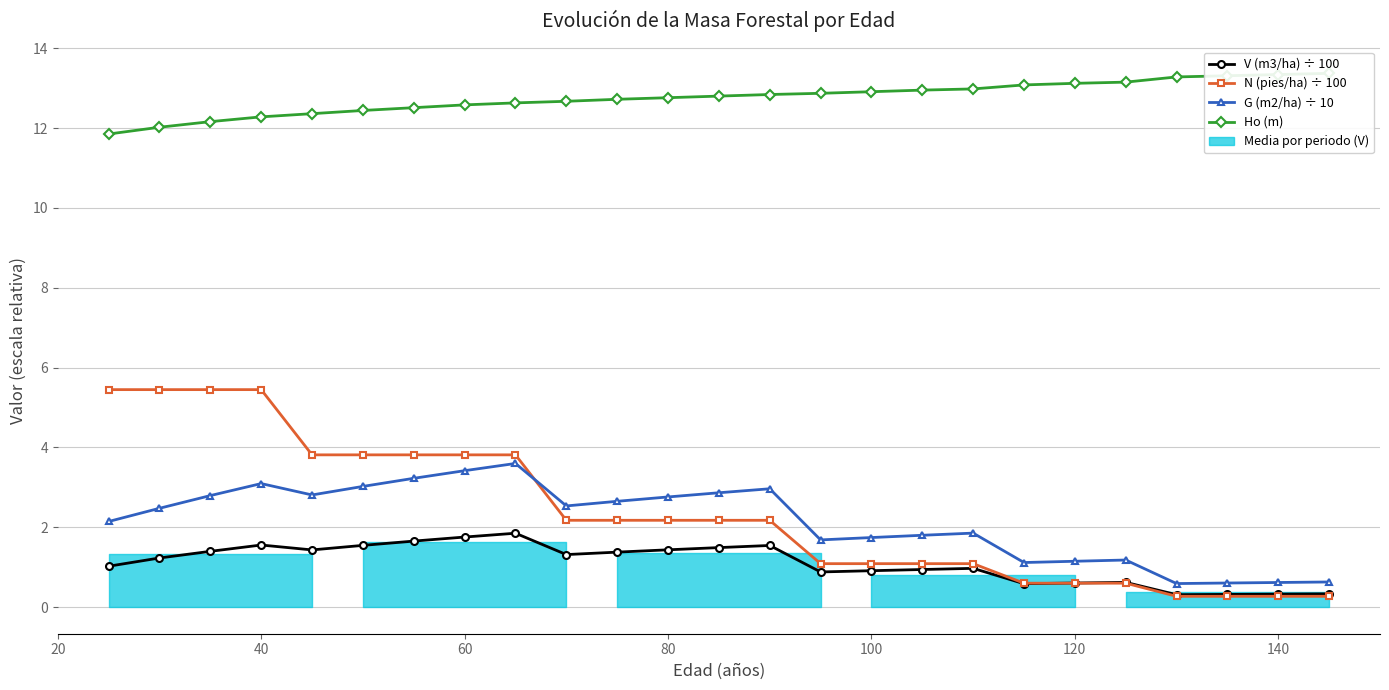

True or false: G (m2/ha) ÷ 10 and Ho (m) cross at least once.

False